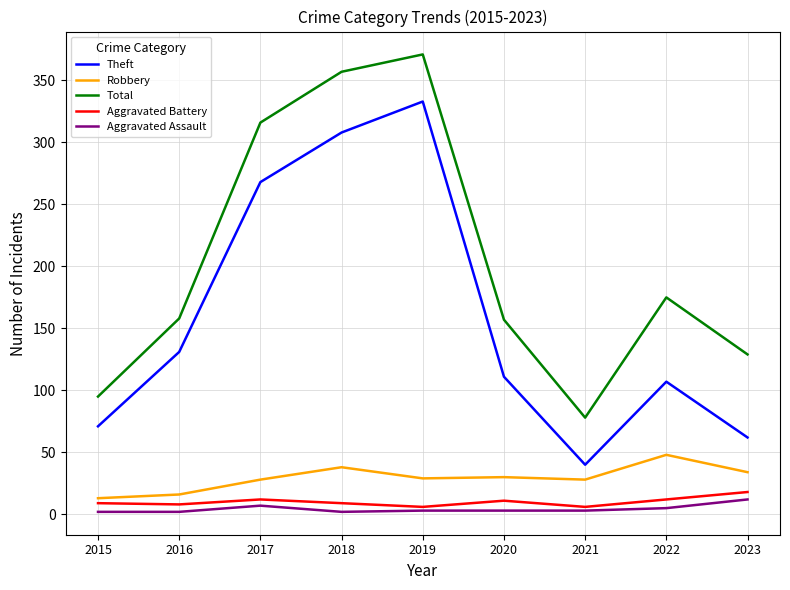

True or false: Aggravated Battery and Total cross at least once.

False